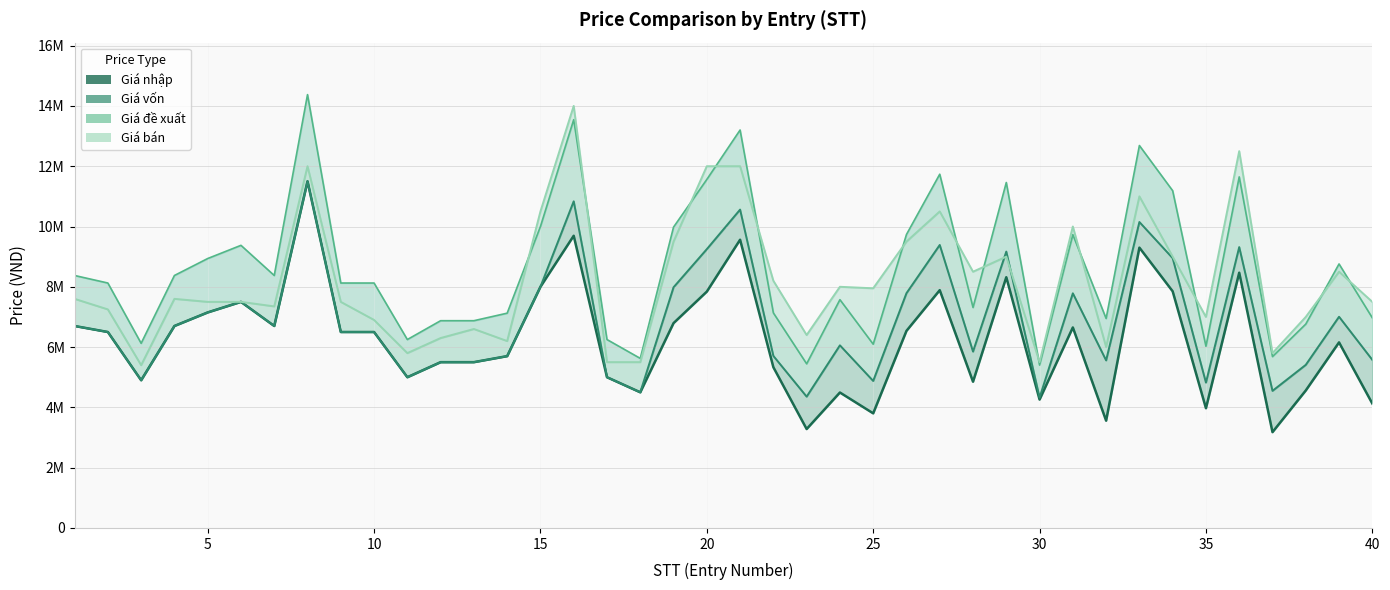

What is the average value of the Gia von series?

6877888